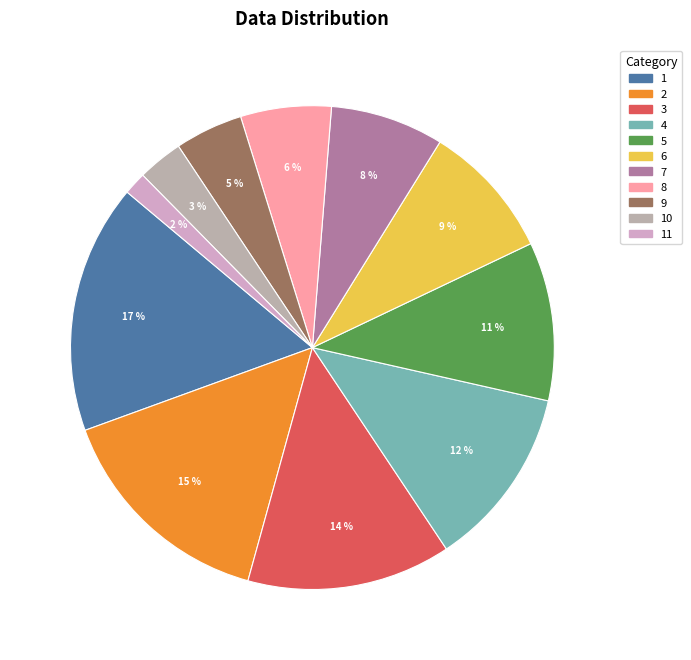

Which slice is the largest?

1